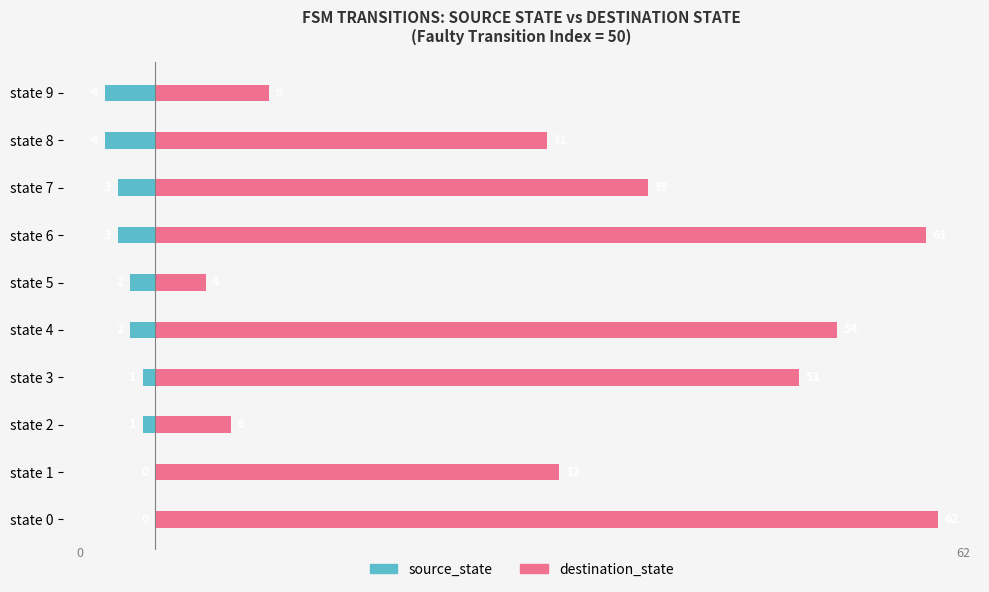

How many data points in source_state are above -2?

4